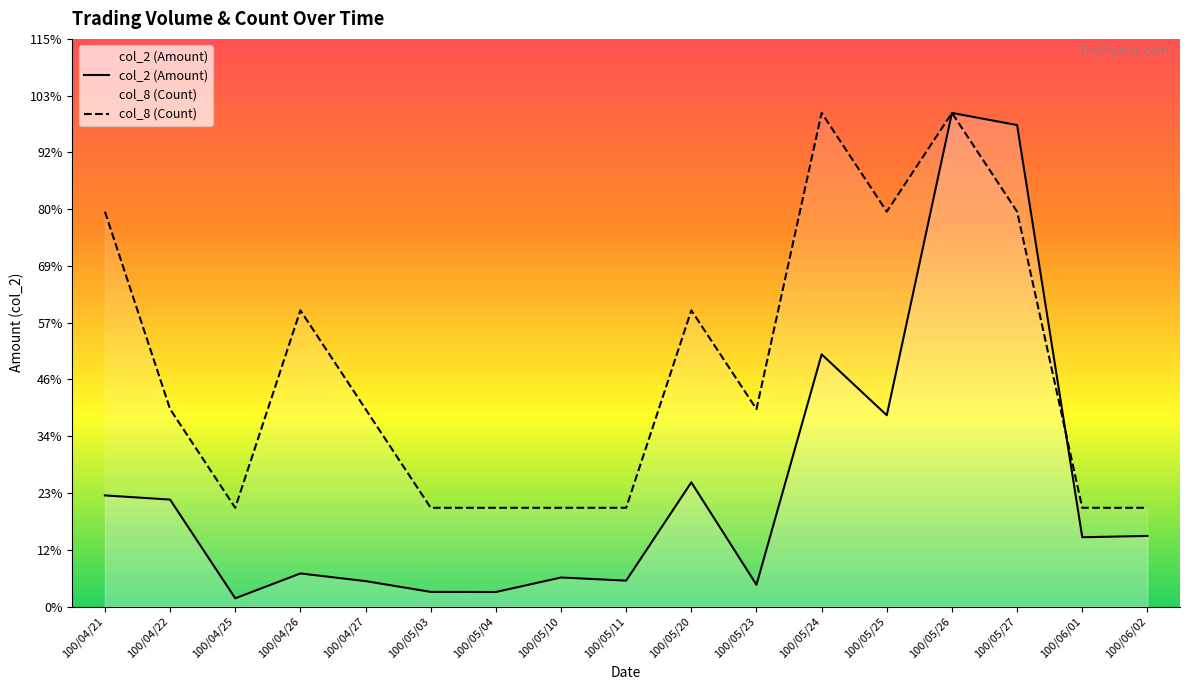

Is it true that col_8 (Count) equals 153143 at 100/04/21?

False